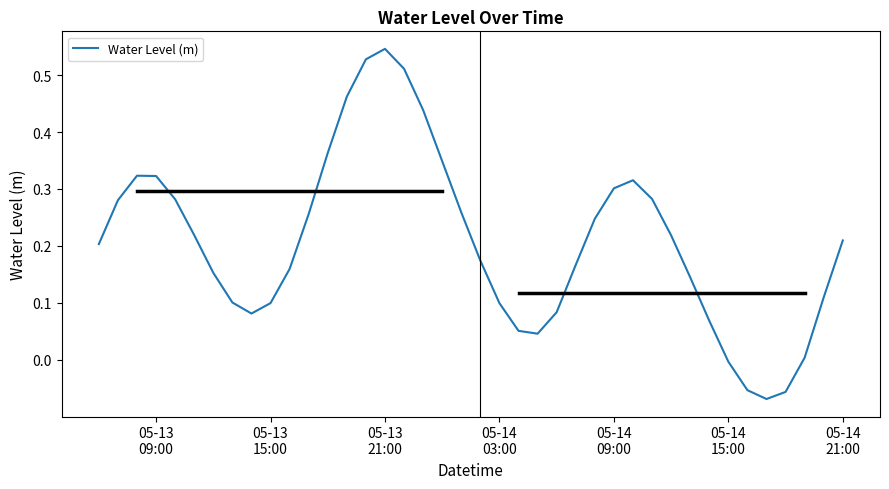

What is the difference between the maximum and minimum values?

0.6